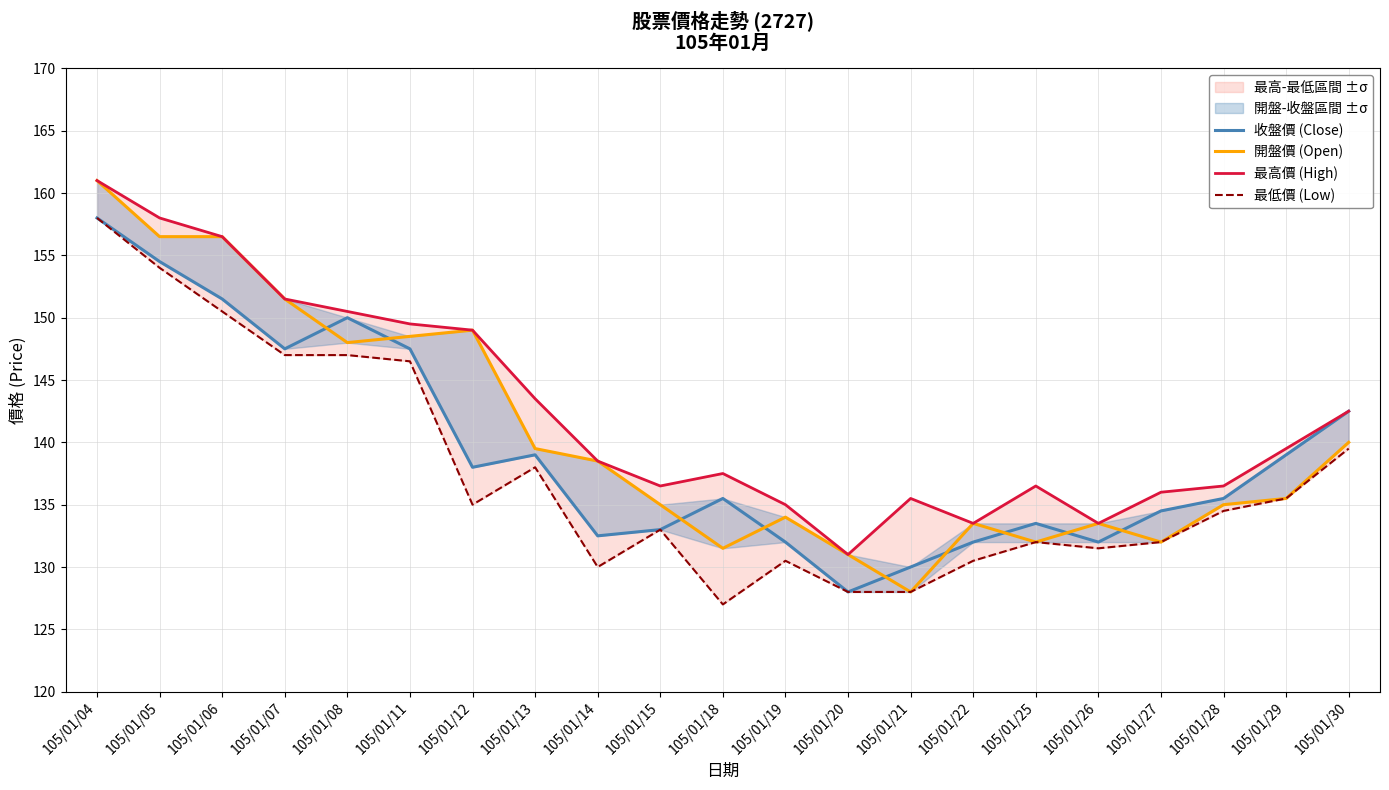

Where do 收盤價 (Close) and 開盤價 (Open) first cross each other?

105/01/07 and 105/01/08